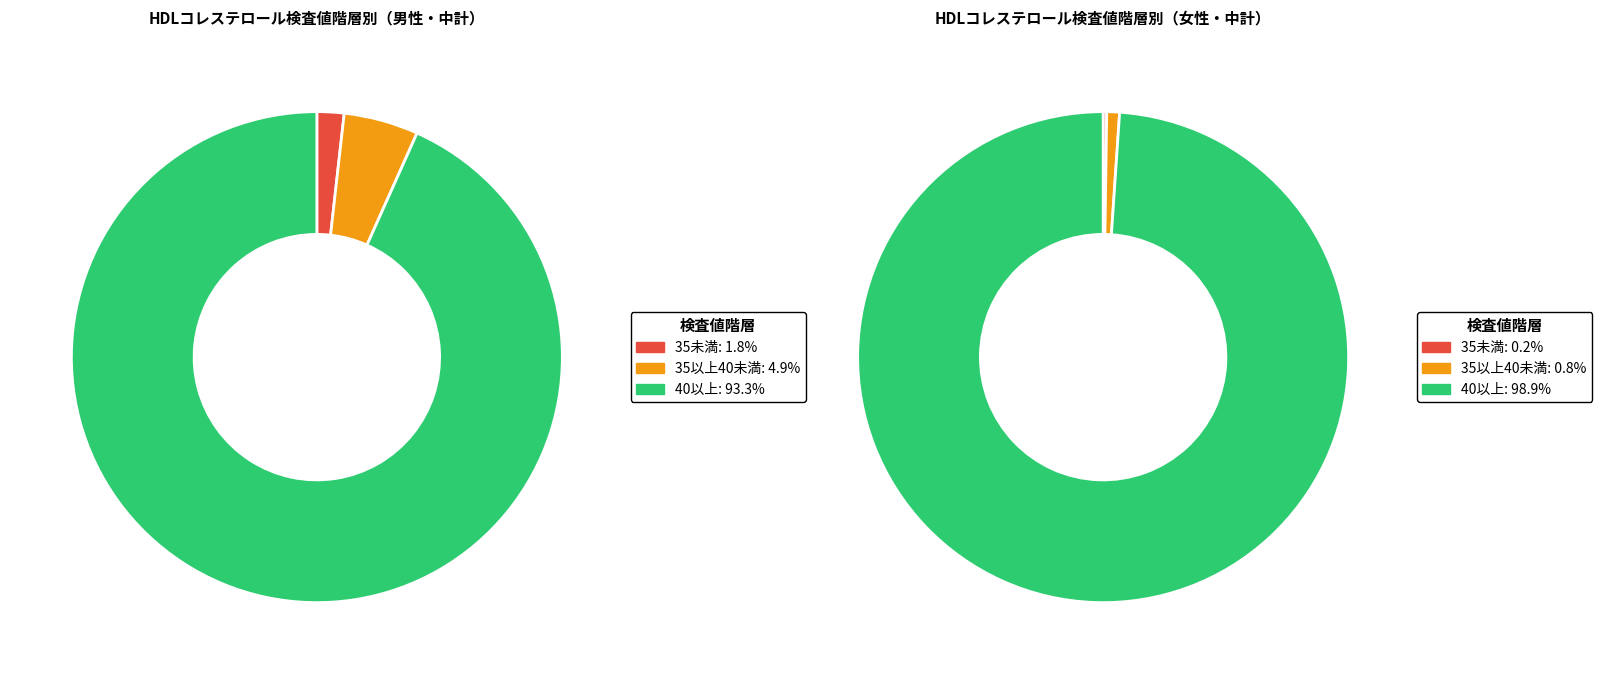

Which series has the widest spread of values?

40以上